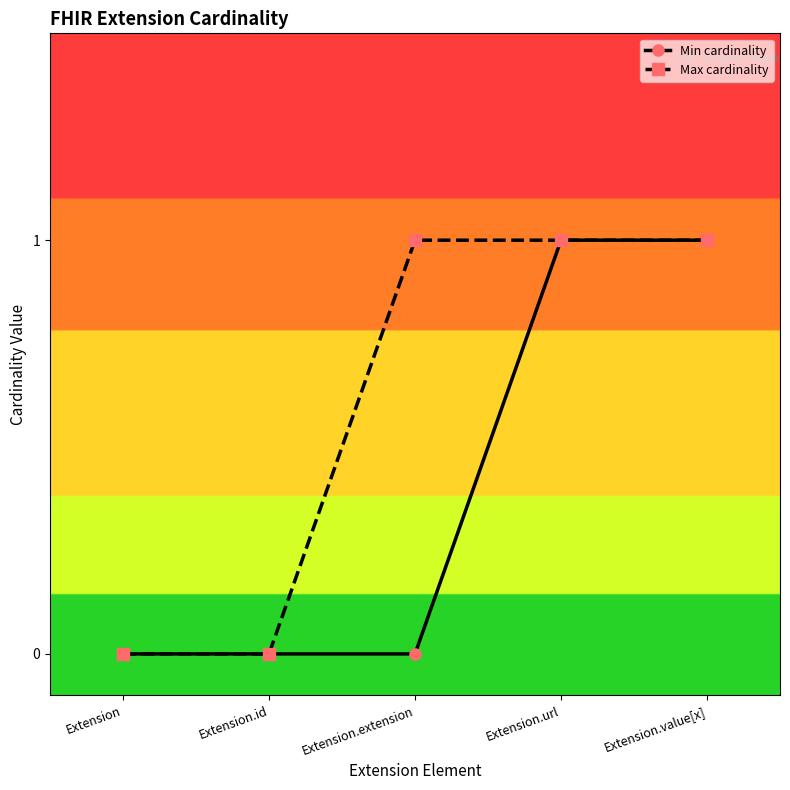

Rank the series by their average value, from lowest to highest.

Min cardinality, Max cardinality